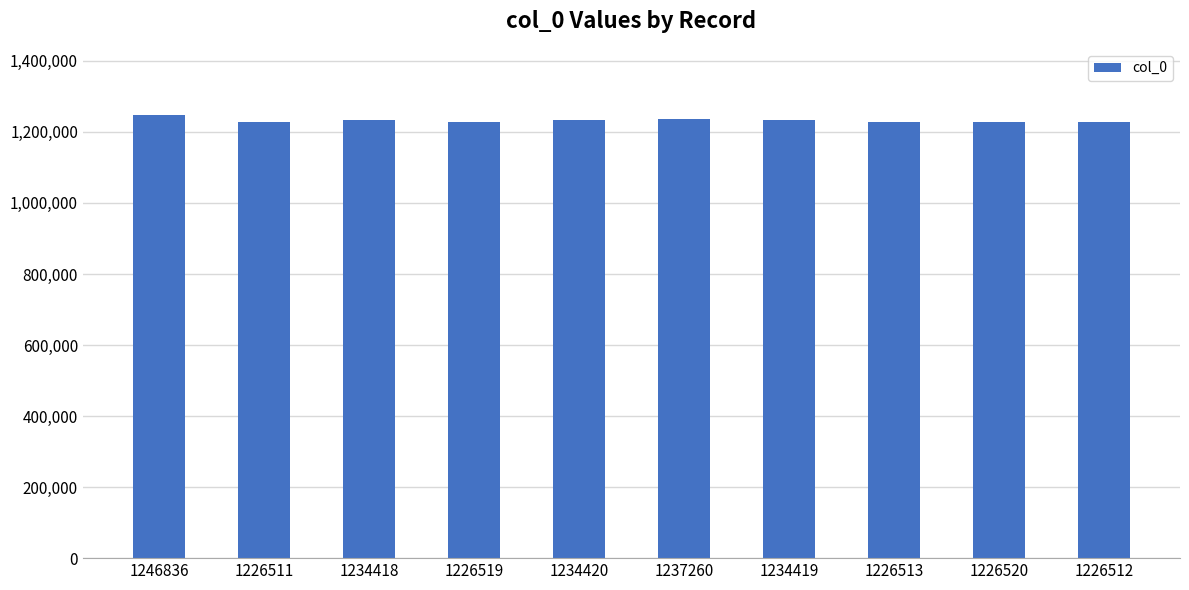

Approximately how many times larger is the value at 1226512 compared to 1246836?

1.0